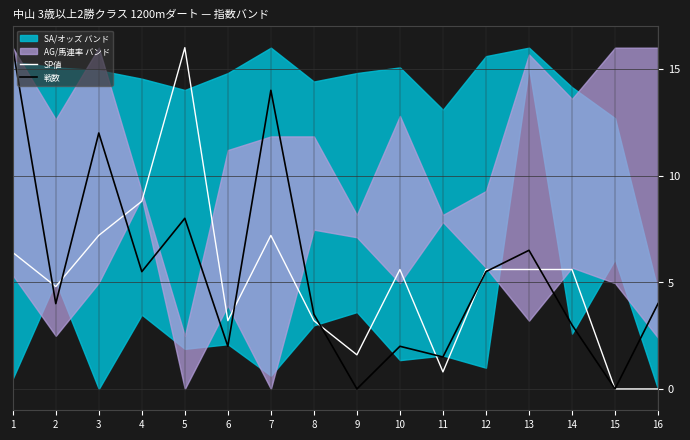

True or false: 戦数 has more than 2 points higher than both neighbors.

True